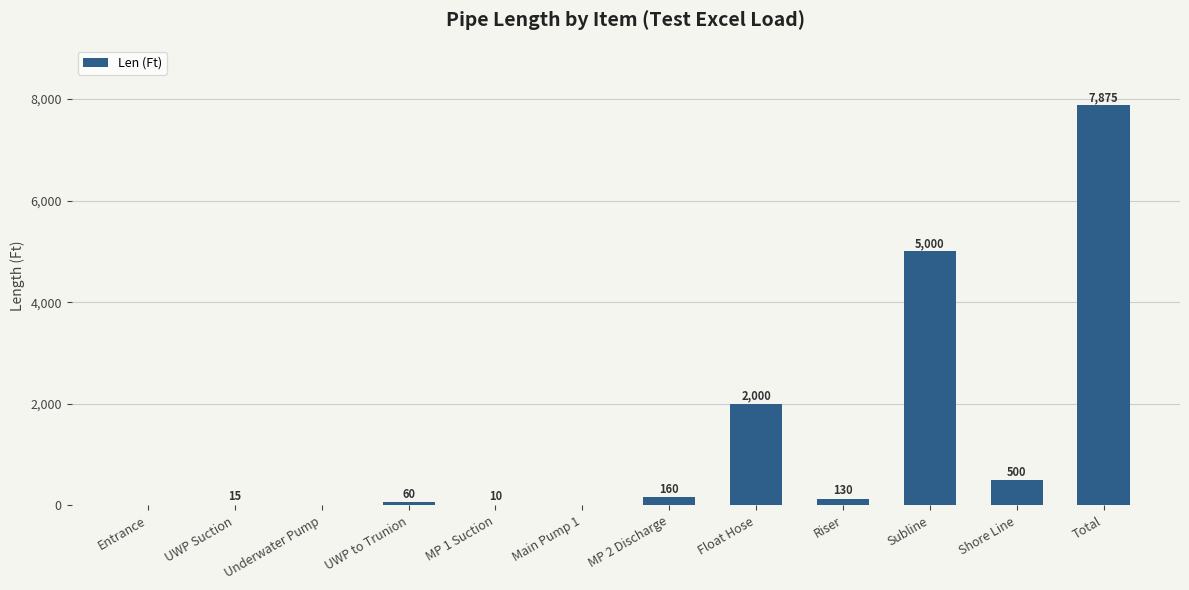

Reading right to left, list all the values displayed in this chart.

Total=7875	Shore Line=500	Subline=5000	Riser=130	Float Hose=2000	MP 2 Discharge=160	Main Pump 1=0	MP 1 Suction=10	UWP to Trunion=60	Underwater Pump=0	UWP Suction=15	Entrance=0